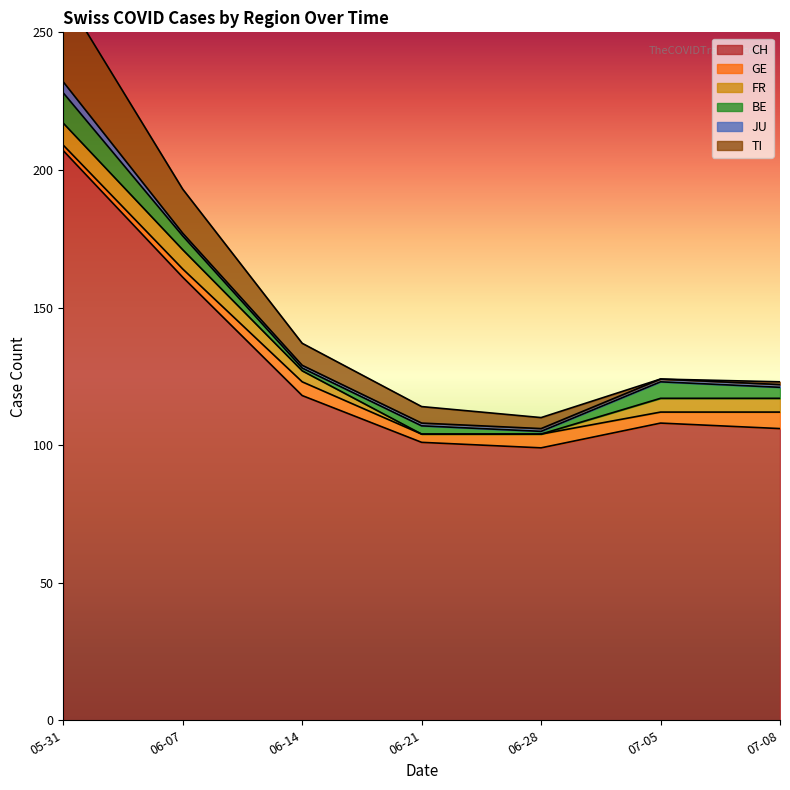

At which category is the sum across all series the highest?

2020-05-31